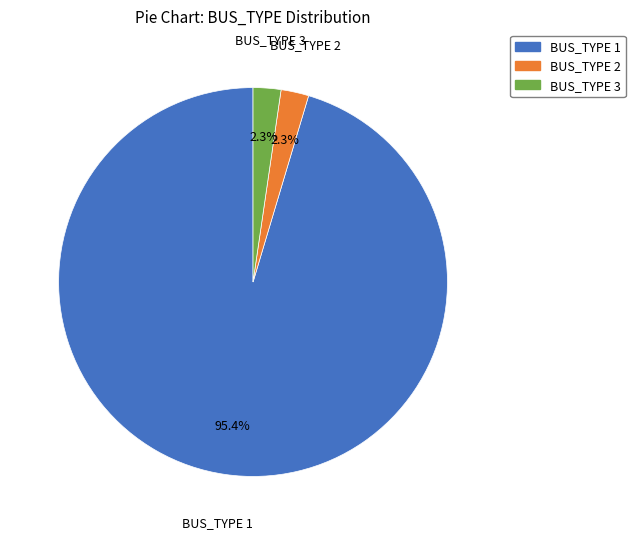

To the nearest percent, what is the difference between the BUS_TYPE 1 and BUS_TYPE 2 slice percentages?

93%